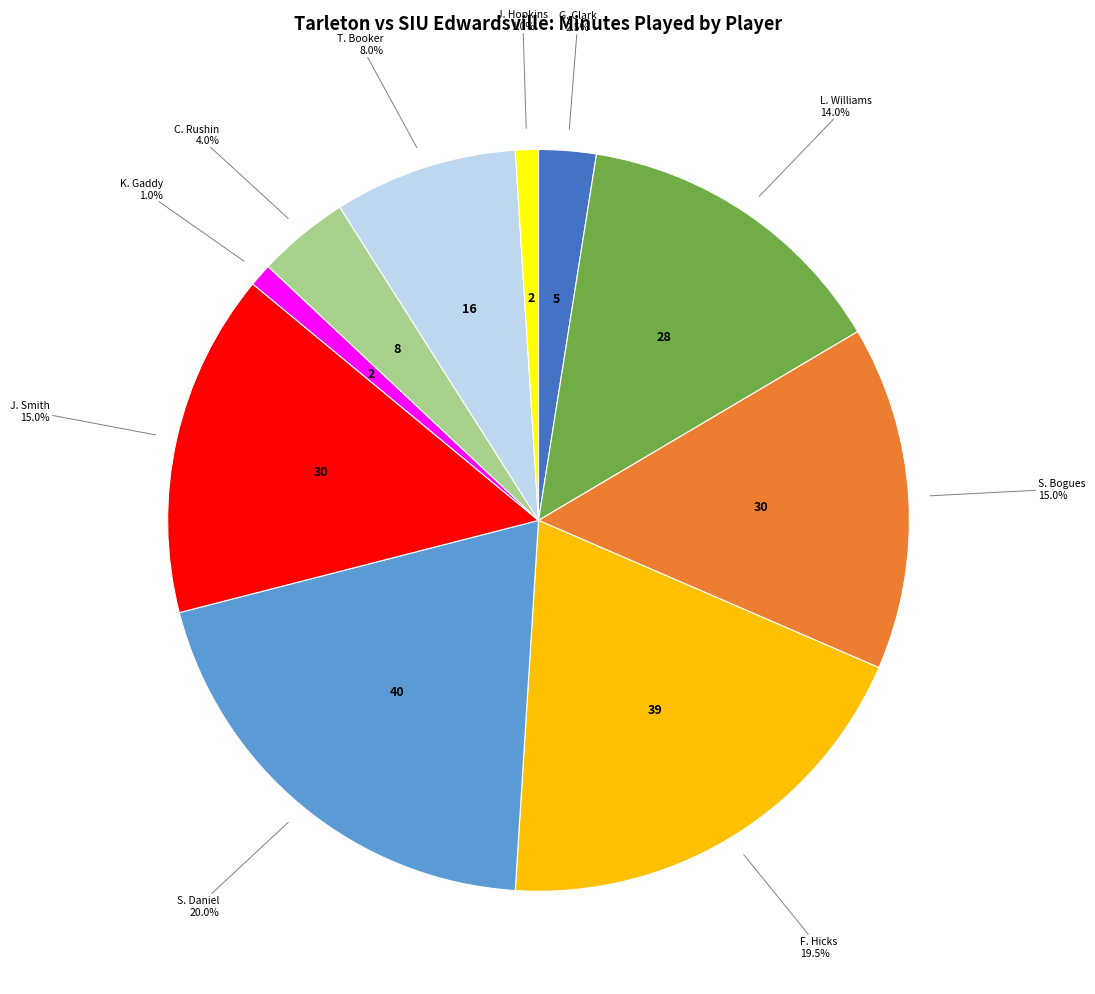

Is there a majority slice in this chart?

No